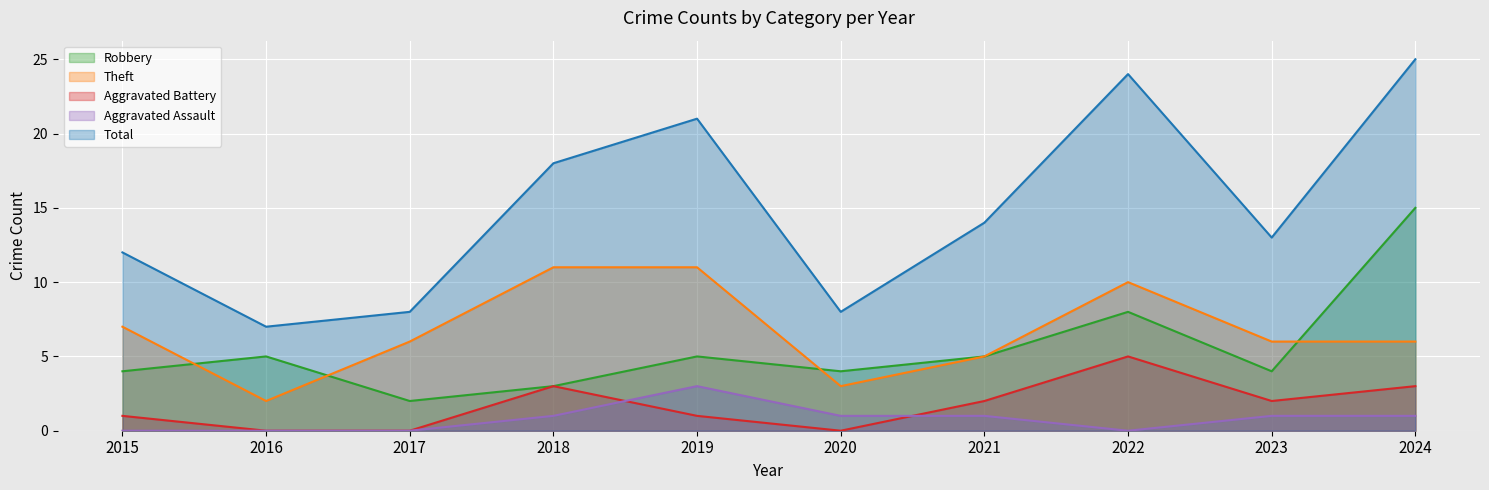

True or false: Robbery and Total intersect in this chart.

False